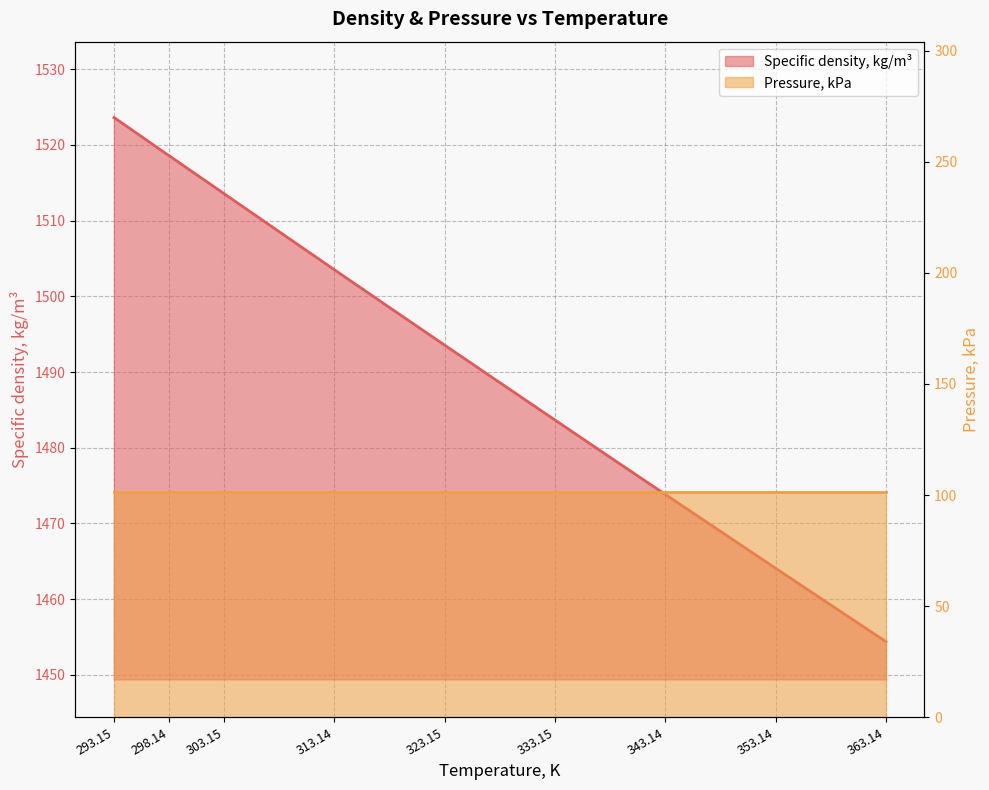

Approximately how many times larger is the value at 328.15 compared to 318.14?

1.0